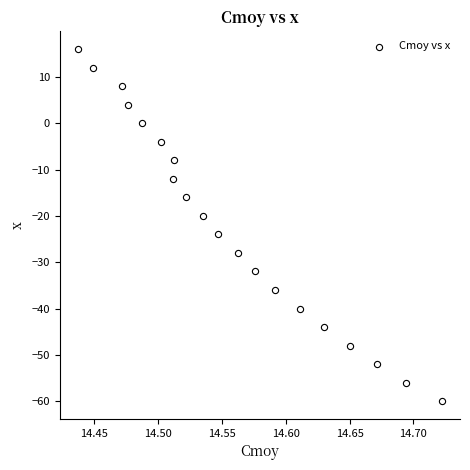

What is the range of Y values (max minus min)?

76